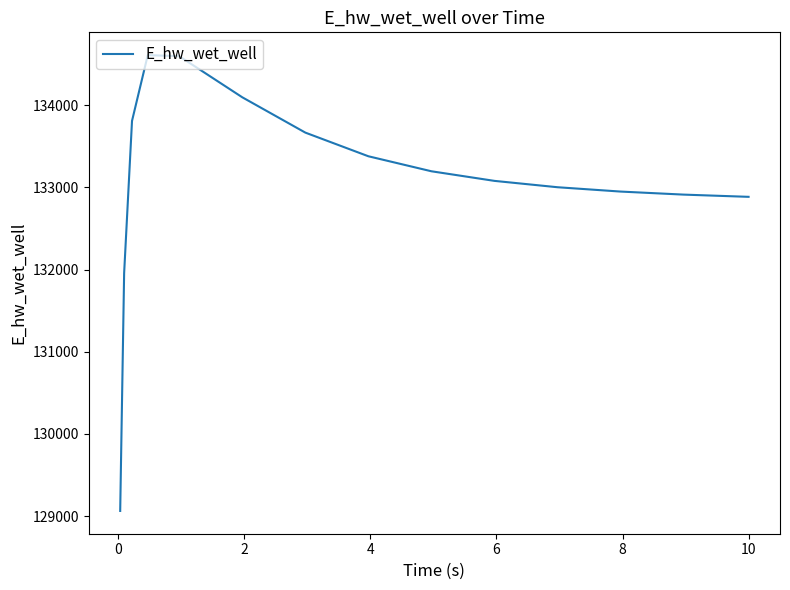

What is the minimum value shown in the chart?

129063.3